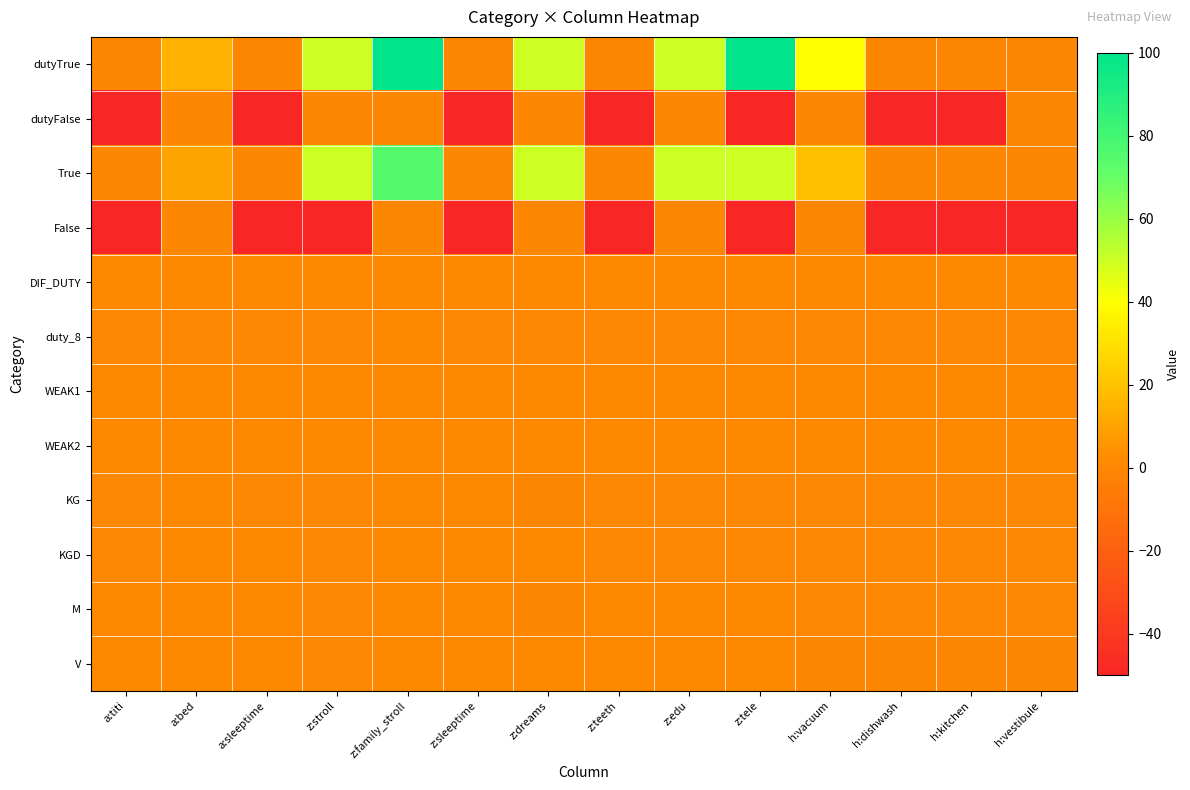

Reading left to right, extract all data points from this chart.

dutyTrue: a:titi=0.0	a:bed=15.0	a:sleeptime=0.0	z:stroll=50.0	z:family_stroll=100.0	z:sleeptime=0.0	z:dreams=50.0	z:teeth=0.0	z:edu=50.0	z:tele=100.0	h:vacuum=40.0	h:dishwash=0.0	h:kitchen=0.0	h:vestibule=0.0
dutyFalse: a:titi=-50.0	a:bed=0.0	a:sleeptime=-50.0	z:stroll=0.0	z:family_stroll=0.0	z:sleeptime=-50.0	z:dreams=0.0	z:teeth=-50.0	z:edu=0.0	z:tele=-50.0	h:vacuum=0.0	h:dishwash=-50.0	h:kitchen=-50.0	h:vestibule=0.0
True: a:titi=0.0	a:bed=10.0	a:sleeptime=0.0	z:stroll=50.0	z:family_stroll=75.0	z:sleeptime=0.0	z:dreams=50.0	z:teeth=0.0	z:edu=50.0	z:tele=50.0	h:vacuum=20.0	h:dishwash=0.0	h:kitchen=0.0	h:vestibule=0.0
False: a:titi=-50.0	a:bed=0.0	a:sleeptime=-50.0	z:stroll=-50.0	z:family_stroll=0.0	z:sleeptime=-50.0	z:dreams=0.0	z:teeth=-50.0	z:edu=0.0	z:tele=-50.0	h:vacuum=0.0	h:dishwash=-50.0	h:kitchen=-50.0	h:vestibule=-50.0
DIF_DUTY: a:titi=1.0	a:bed=1.0	a:sleeptime=1.0	z:stroll=1.0	z:family_stroll=1.0	z:sleeptime=1.0	z:dreams=1.0	z:teeth=1.0	z:edu=1.0	z:tele=1.0	h:vacuum=1.0	h:dishwash=1.0	h:kitchen=1.0	h:vestibule=1.0
duty_8: a:titi=0.8	a:bed=0.8	a:sleeptime=0.8	z:stroll=0.8	z:family_stroll=1.2	z:sleeptime=0.8	z:dreams=0.8	z:teeth=0.8	z:edu=0.8	z:tele=0.8	h:vacuum=0.8	h:dishwash=0.8	h:kitchen=0.8	h:vestibule=0.8
WEAK1: a:titi=1.2	a:bed=1.2	a:sleeptime=1.2	z:stroll=1.2	z:family_stroll=1.1	z:sleeptime=1.2	z:dreams=1.2	z:teeth=1.2	z:edu=1.2	z:tele=1.2	h:vacuum=1.2	h:dishwash=1.2	h:kitchen=1.2	h:vestibule=1.2
WEAK2: a:titi=1.5	a:bed=1.5	a:sleeptime=1.5	z:stroll=1.5	z:family_stroll=1.2	z:sleeptime=1.5	z:dreams=1.5	z:teeth=1.5	z:edu=1.5	z:tele=1.5	h:vacuum=1.5	h:dishwash=1.5	h:kitchen=1.5	h:vestibule=1.5
KG: a:titi=0.5	a:bed=1.0	a:sleeptime=0.8	z:stroll=0.5	z:family_stroll=1.0	z:sleeptime=1.0	z:dreams=0.0	z:teeth=0.5	z:edu=0.5	z:tele=0.5	h:vacuum=0.5	h:dishwash=0.5	h:kitchen=0.5	h:vestibule=0.5
KGD: a:titi=0.8	a:bed=1.0	a:sleeptime=1.0	z:stroll=0.8	z:family_stroll=1.2	z:sleeptime=1.0	z:dreams=1.0	z:teeth=0.8	z:edu=0.8	z:tele=0.8	h:vacuum=0.8	h:dishwash=0.8	h:kitchen=0.8	h:vestibule=0.8
M: a:titi=1.2	a:bed=1.0	a:sleeptime=1.2	z:stroll=0.8	z:family_stroll=1.0	z:sleeptime=1.2	z:dreams=0.2	z:teeth=1.2	z:edu=1.2	z:tele=1.0	h:vacuum=0.8	h:dishwash=0.8	h:kitchen=0.8	h:vestibule=0.8
V: a:titi=1.0	a:bed=1.0	a:sleeptime=1.0	z:stroll=0.8	z:family_stroll=1.0	z:sleeptime=1.0	z:dreams=1.0	z:teeth=1.0	z:edu=1.0	z:tele=1.0	h:vacuum=0.0	h:dishwash=0.0	h:kitchen=0.0	h:vestibule=0.0